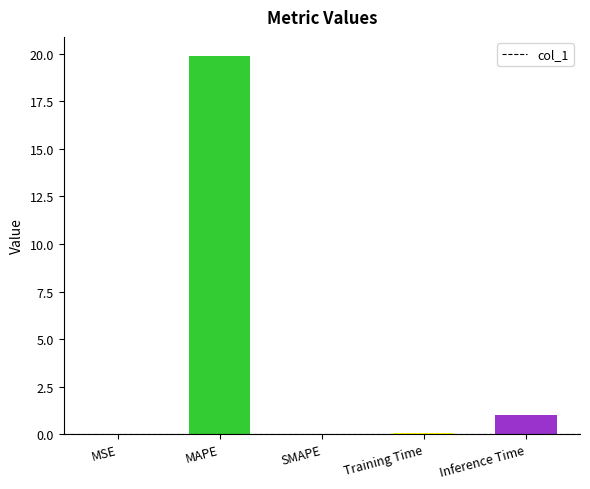

Which category has the highest value across all series?

MAPE